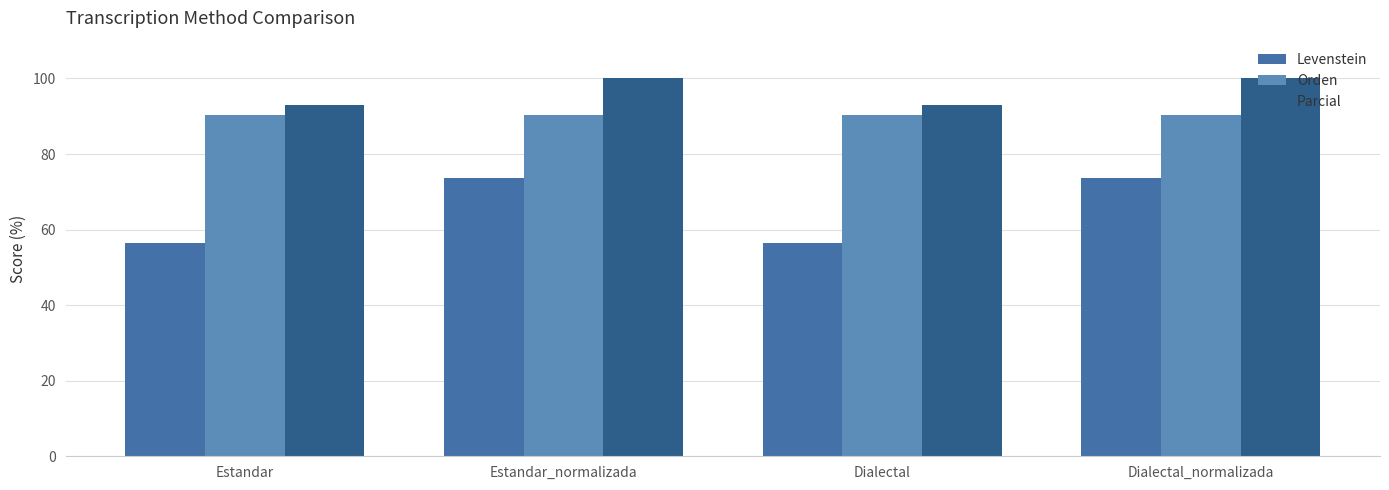

What is the label of the 3rd bar from the right?

Estandar_normalizada